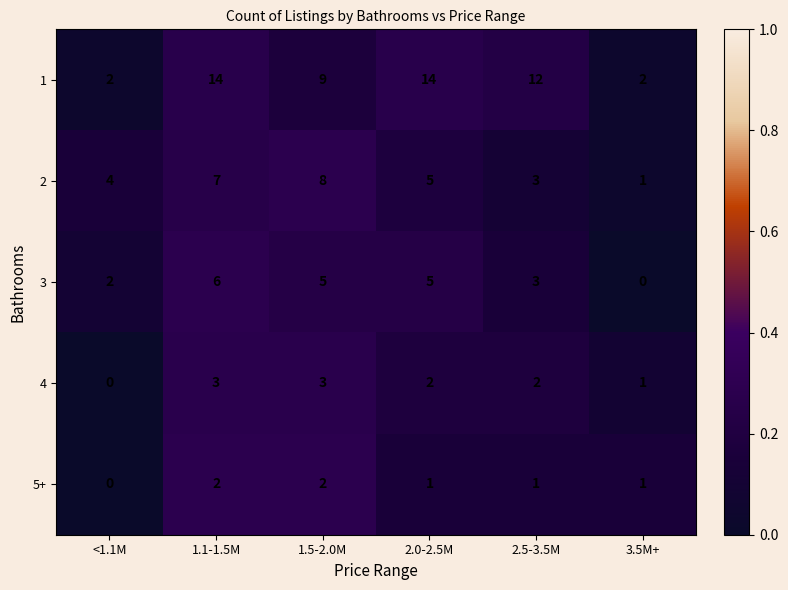

At 1.5-2.0M, list the series in order from smallest to largest.

5+, 4, 3, 2, 1